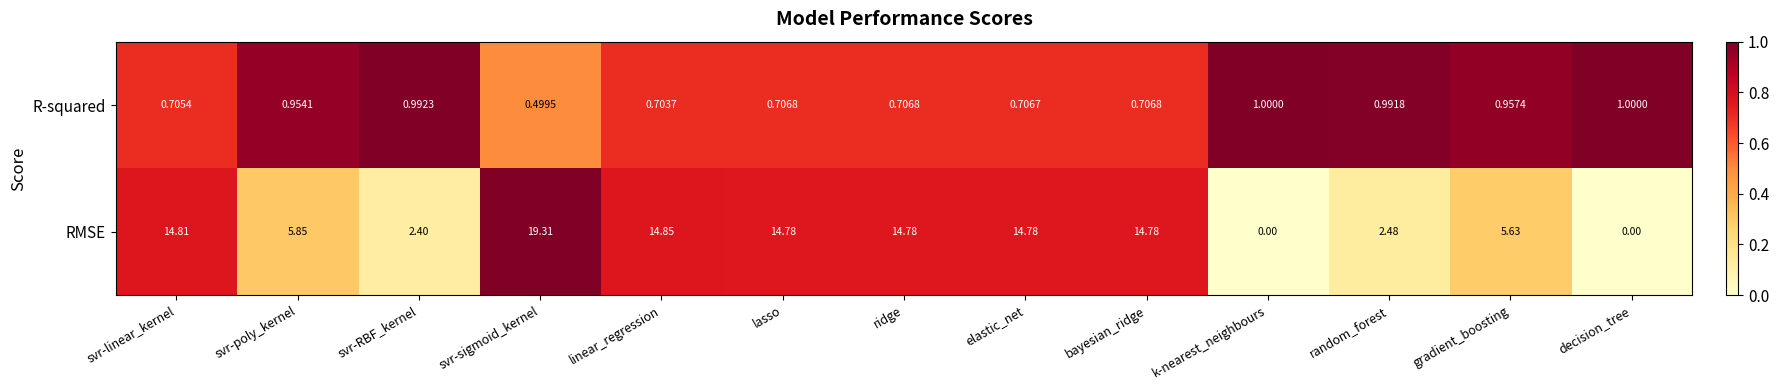

Rank the series at svr-linear_kernel from highest to lowest value.

RMSE, R-squared